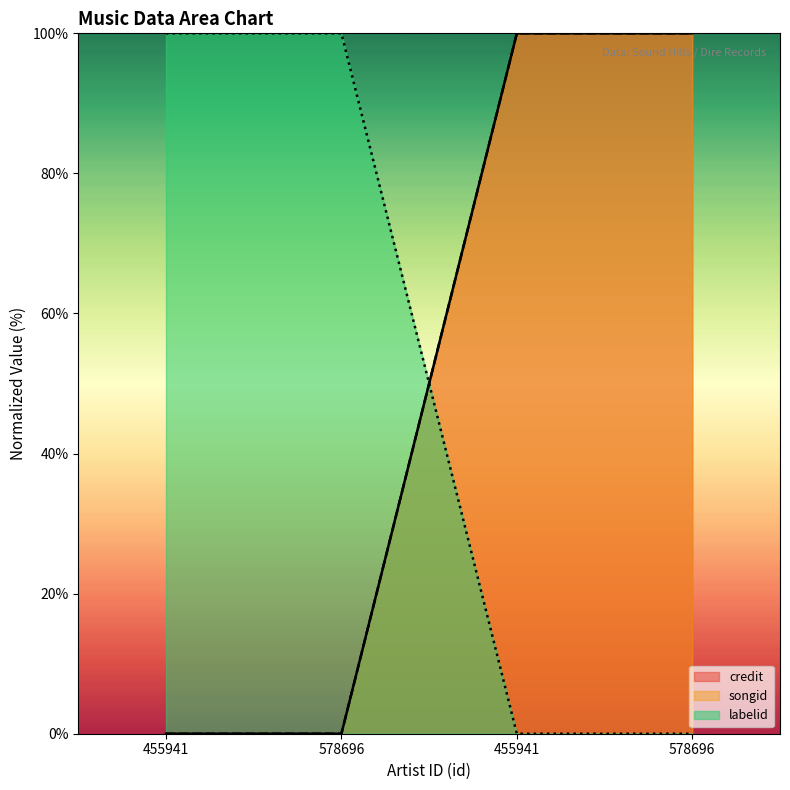

Reading left to right, transcribe all the data shown in this chart.

credit: 0	0	100	100
songid: 0	0	100	100
labelid: 100	100	0	0